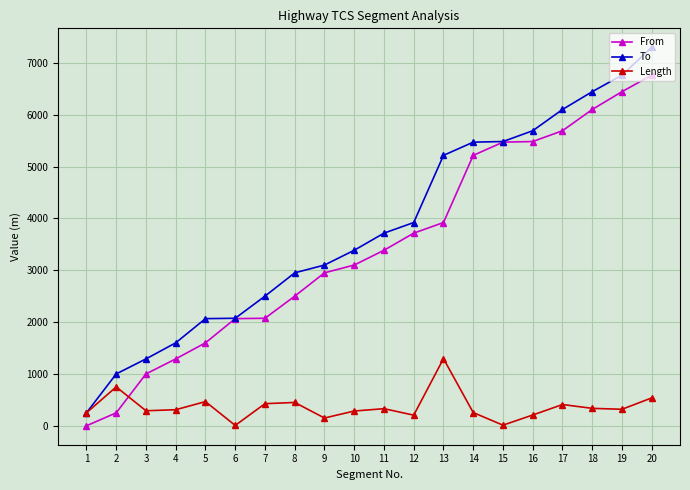

What is the value of the To point at the 2nd from the left?

1000.0